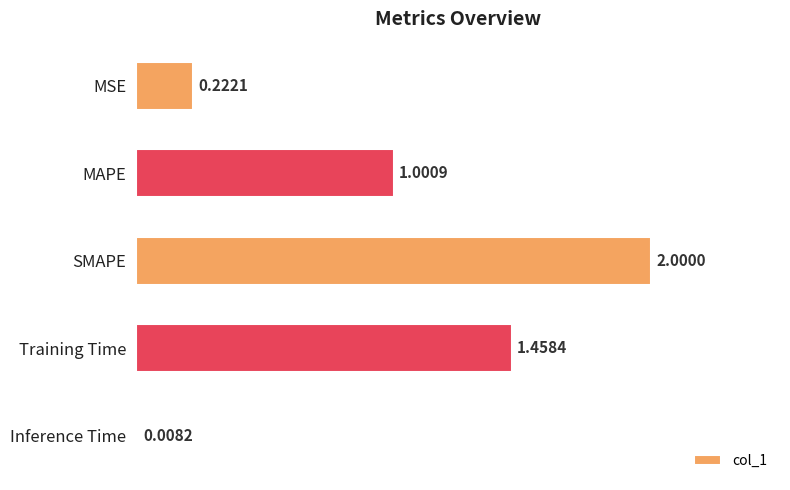

What is the greatest value displayed?

2.0